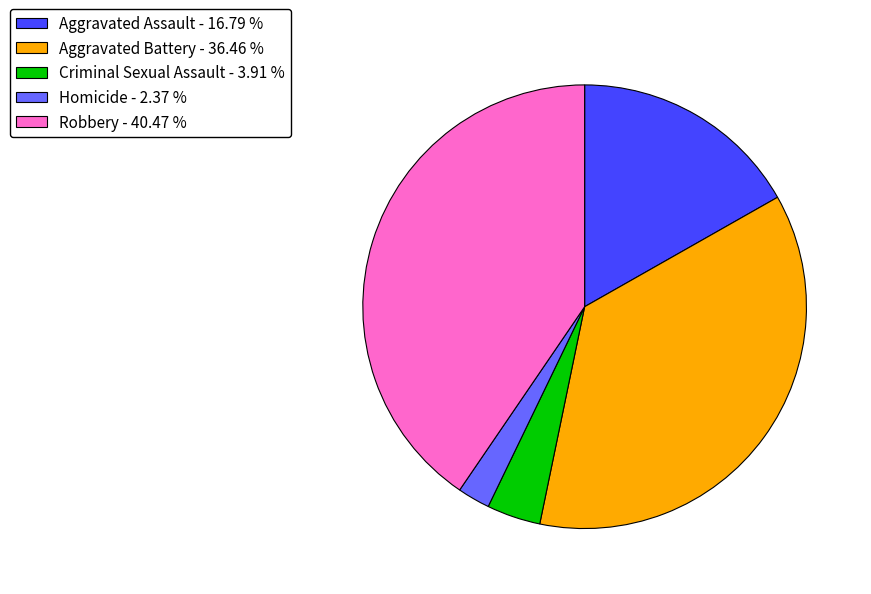

Approximately how many times larger is the value at Robbery - 40.47 % compared to Criminal Sexual Assault - 3.91 %?

10.3